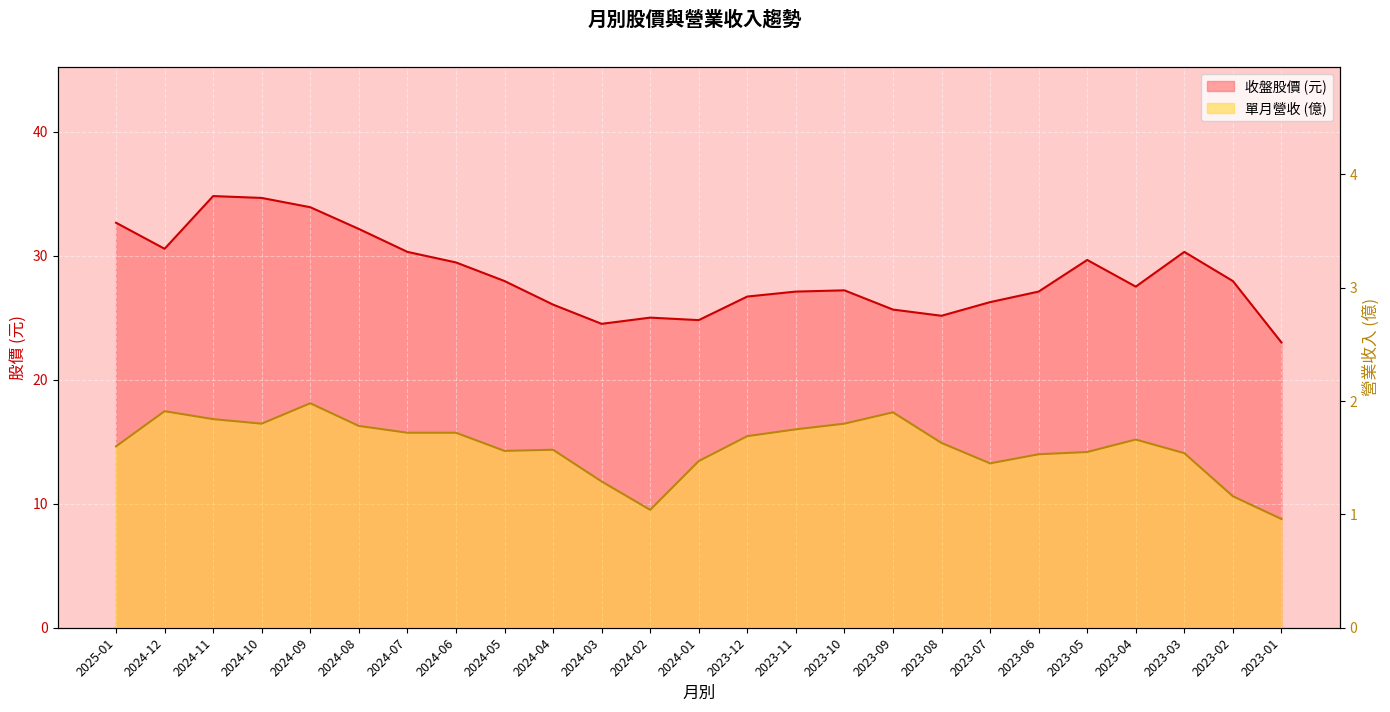

True or false: 單月營收 and 收盤 intersect in this chart.

False